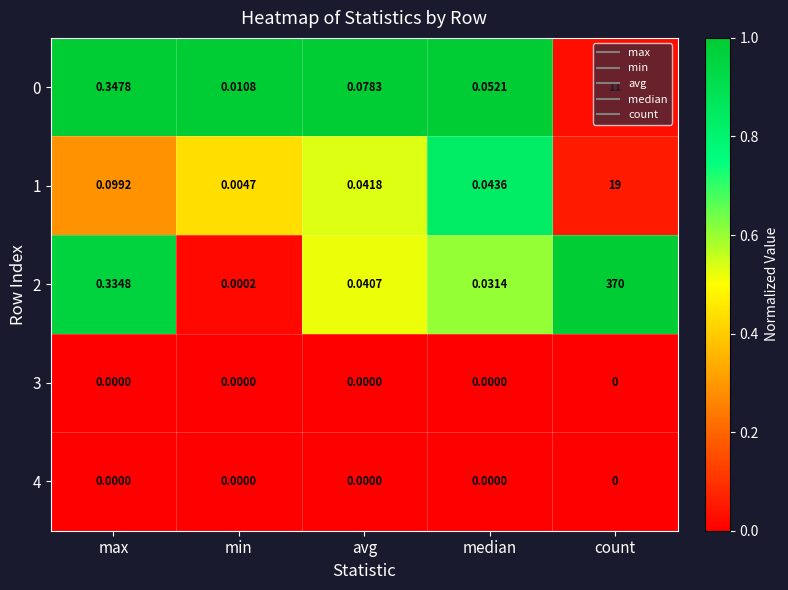

Between max and avg, which series saw the biggest shift?

2